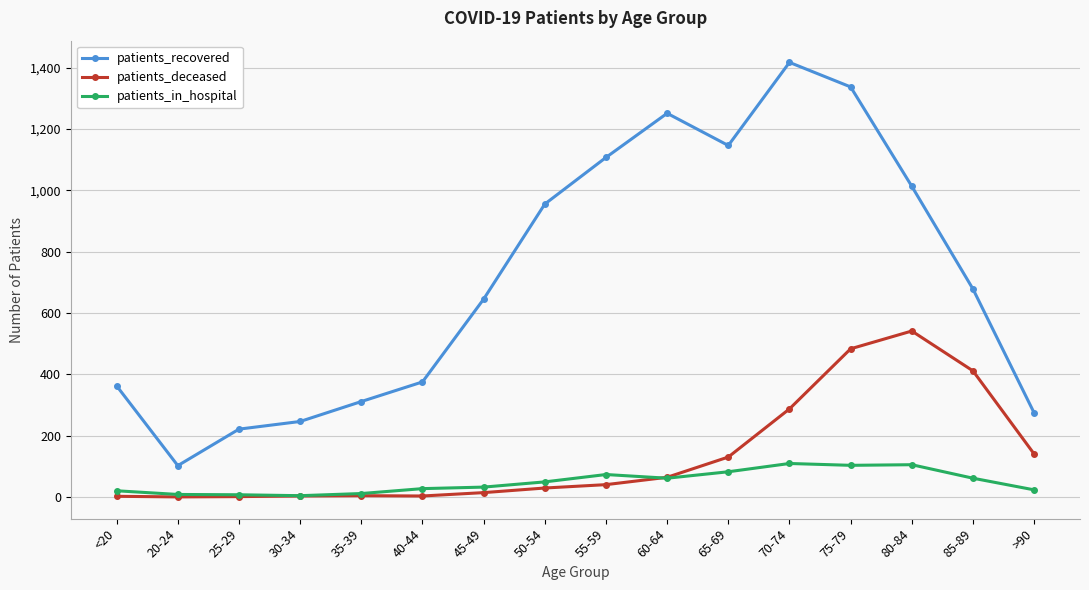

At which label is patients_deceased closest to 270?

70-74